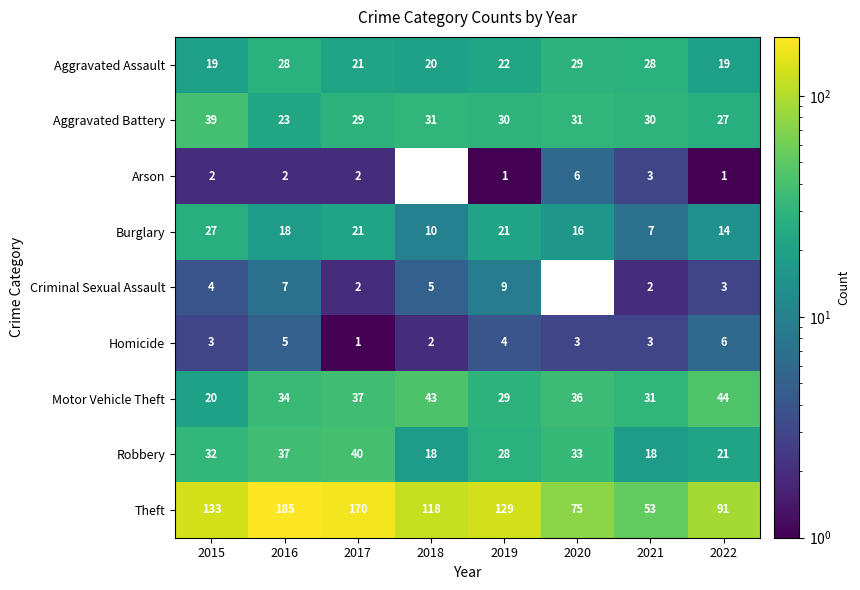

What is the difference between the Robbery values at 2018 and 2015?

14